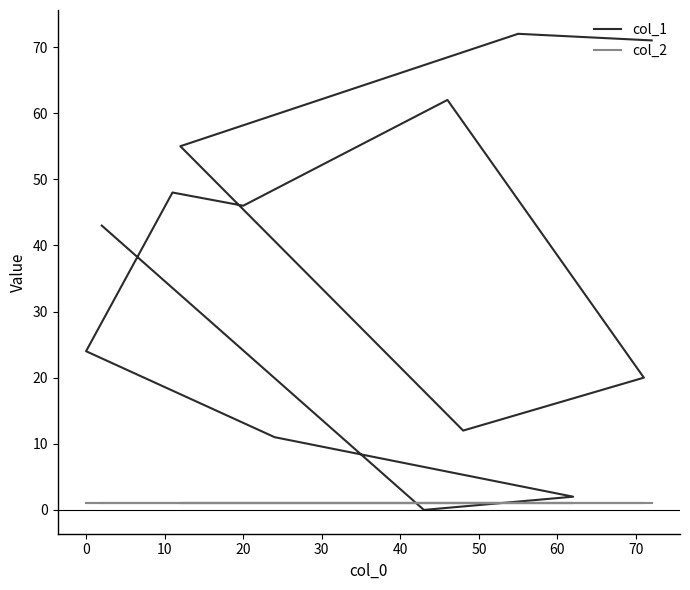

What are all the series names shown in the legend?

col_1, col_2